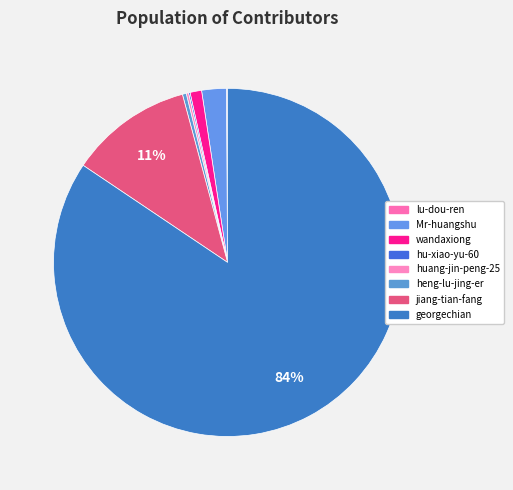

Does georgechian account for over 50% of the chart?

Yes